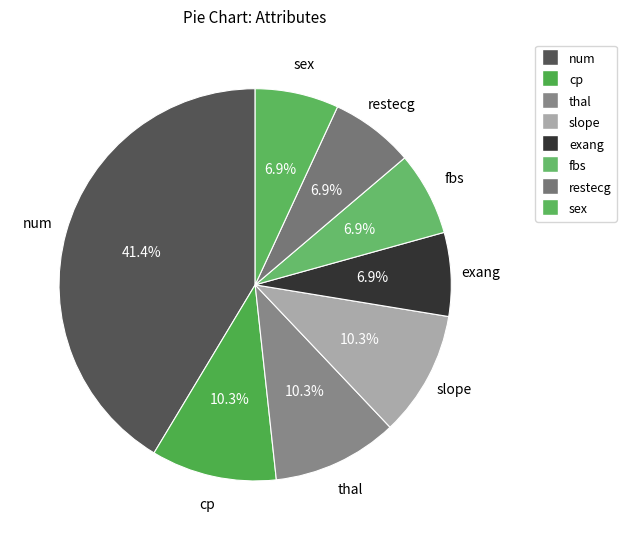

Is it true that thal is 10% of the pie?

True